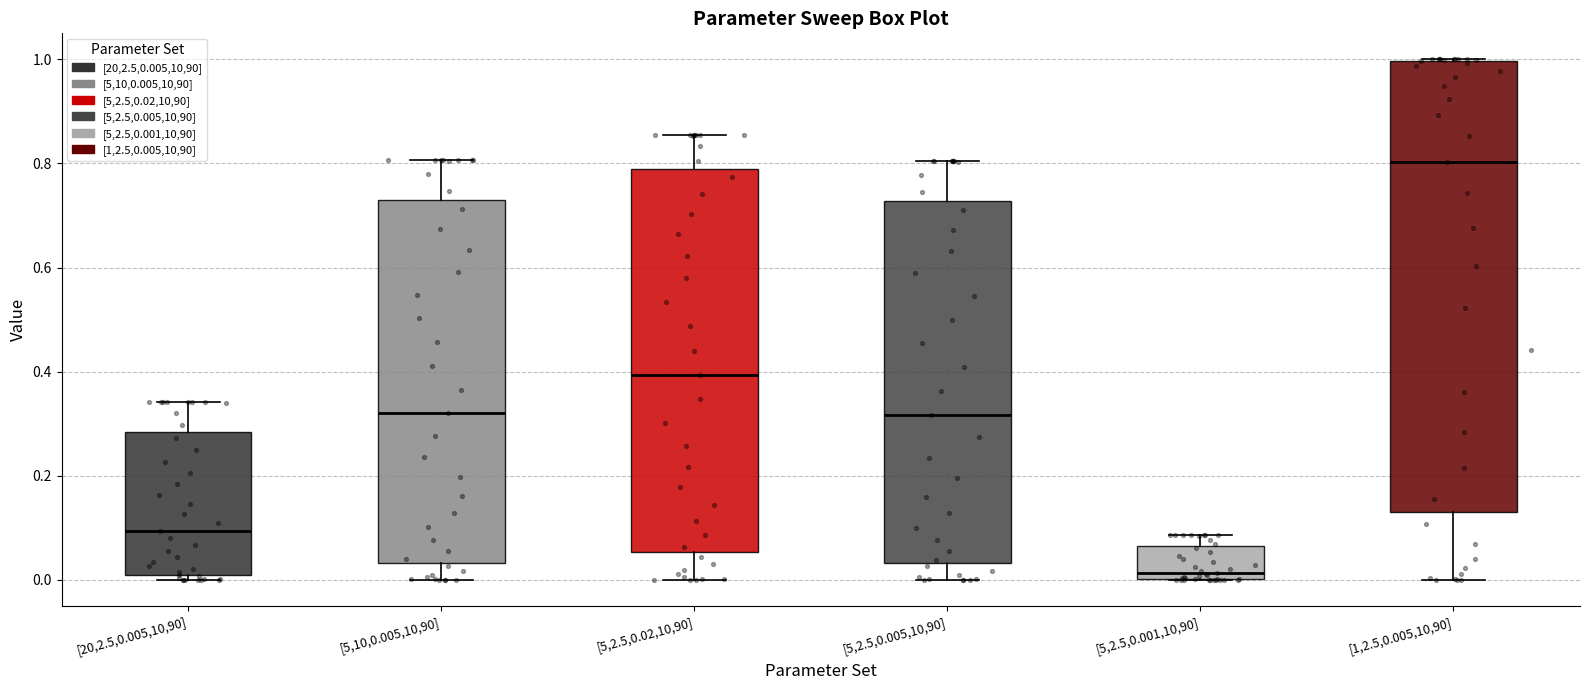

Which box is the tallest, from its lower edge to its upper edge?

[1,2.5,0.005,10,90]